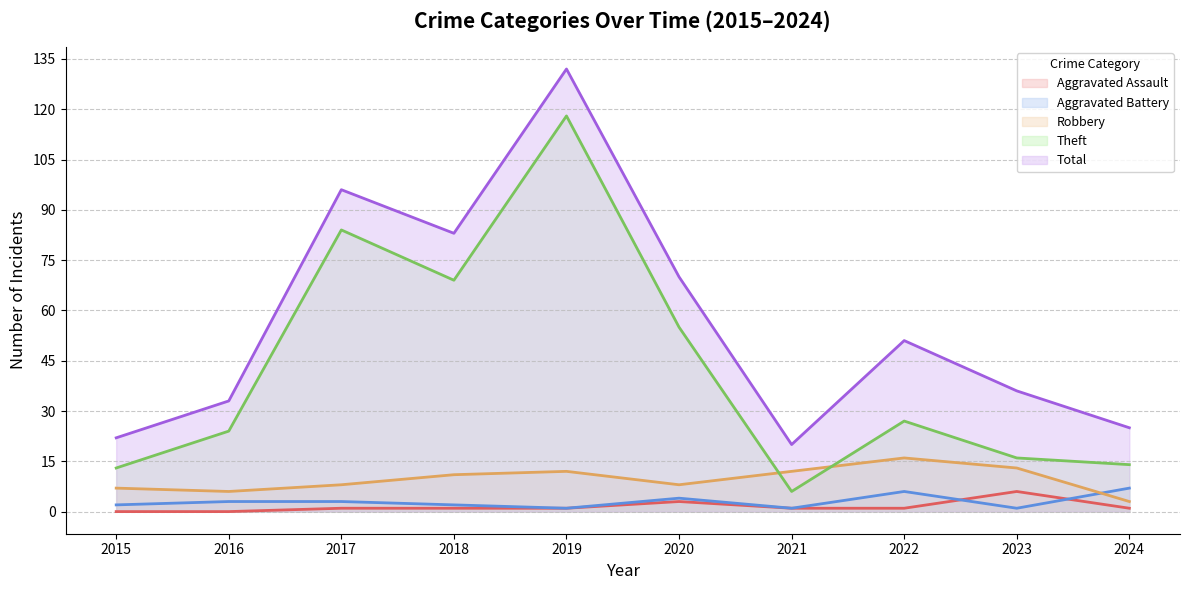

At which category does Aggravated Battery reach its first local peak?

2020